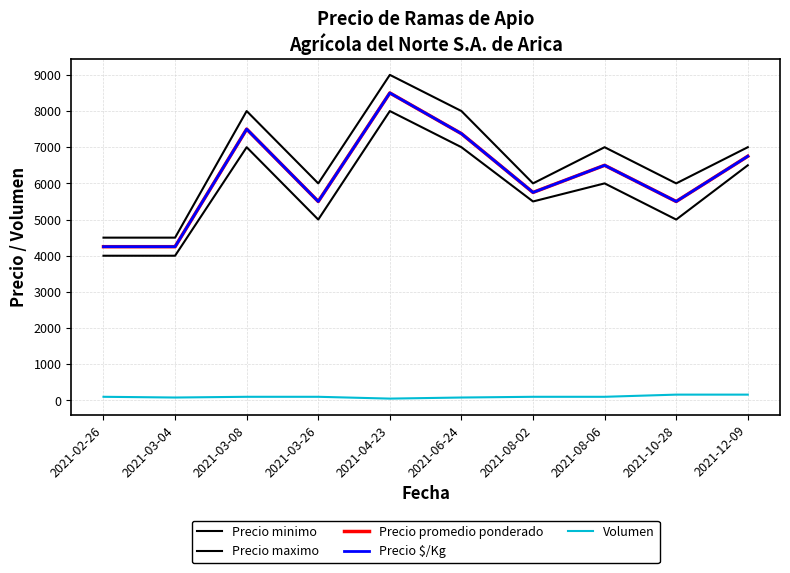

What is the label of the 9th point from the right?

2021-03-04